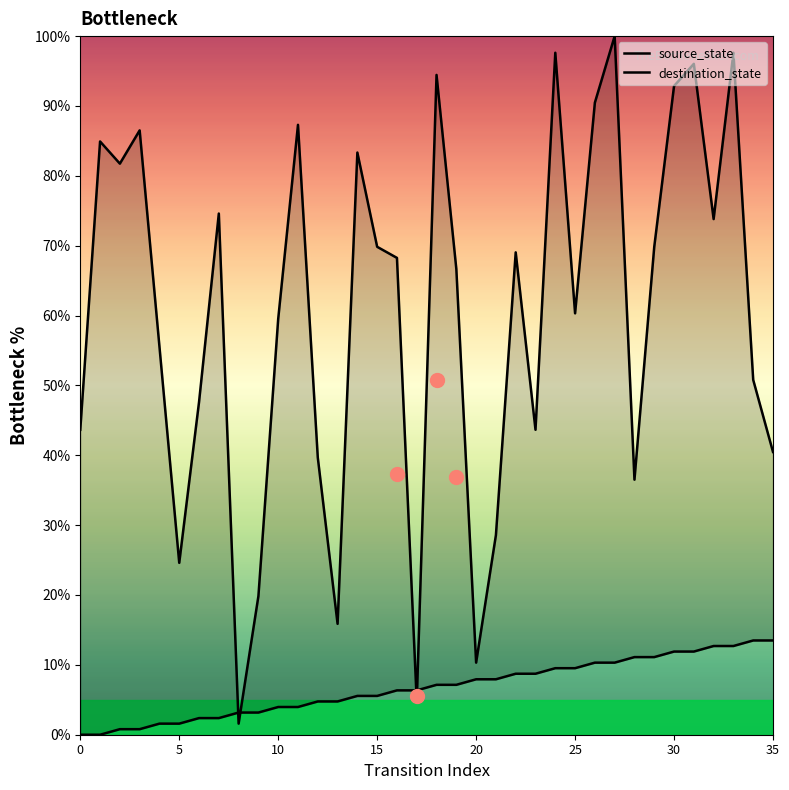

Reading left to right, extract all data points from this chart.

source_state: 0.0	0.0	0.8	0.8	1.6	1.6	2.4	2.4	3.2	3.2	4.0	4.0	4.8	4.8	5.6	5.6	6.3	6.3	7.1	7.1	7.9	7.9	8.7	8.7	9.5	9.5	10.3	10.3	11.1	11.1	11.9	11.9	12.7	12.7	13.5	13.5
destination_state: 43.7	84.9	81.7	86.5	55.6	24.6	47.6	74.6	1.6	19.8	59.5	87.3	39.7	15.9	83.3	69.8	68.3	4.8	94.4	66.7	10.3	28.6	69.0	43.7	97.6	60.3	90.5	100.0	36.5	69.8	92.9	96.0	73.8	97.6	50.8	40.5